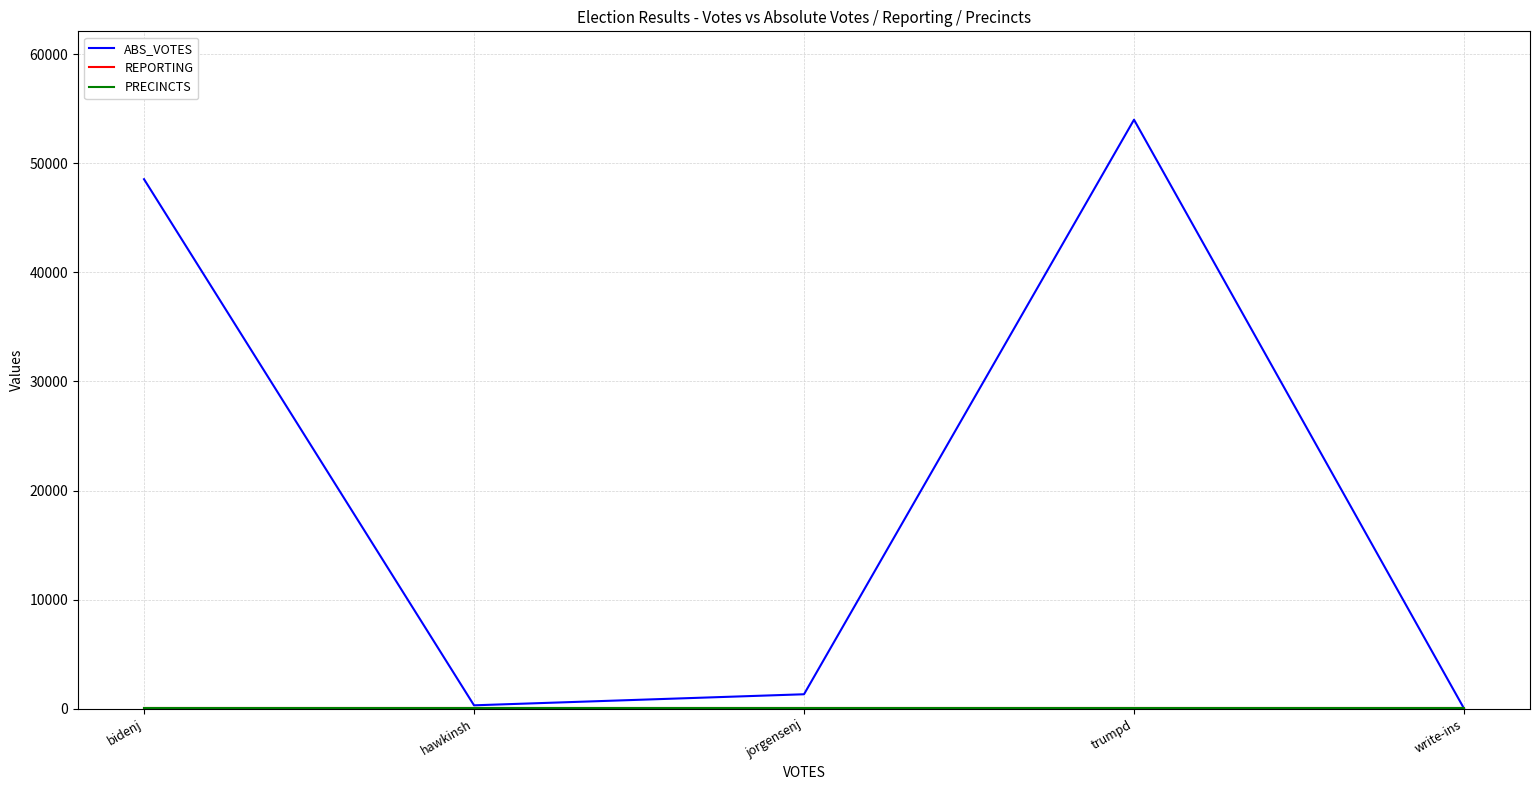

Does the chart have visible grid lines?

Yes